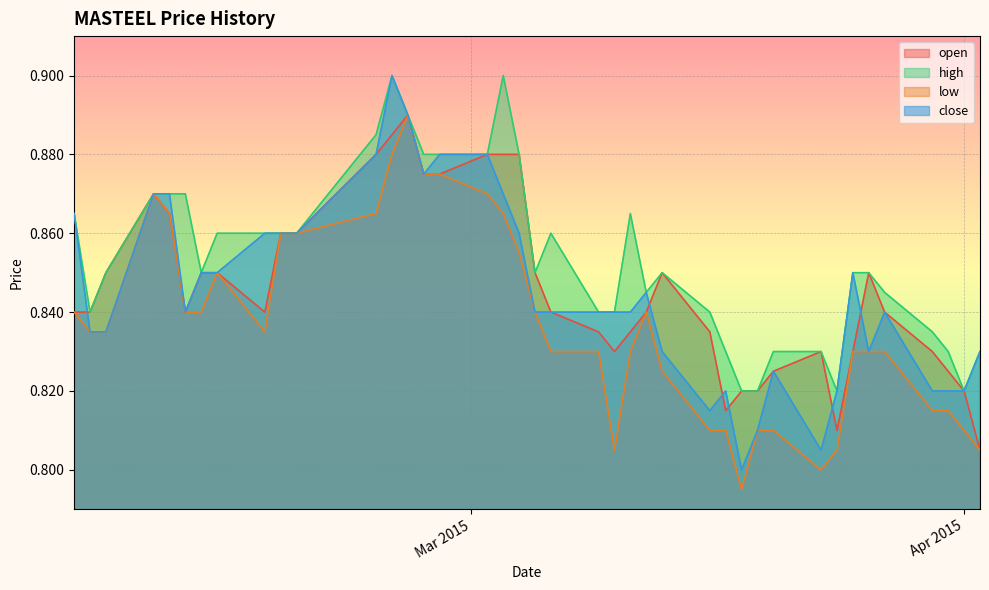

How many interior local peaks does the high series have?

5